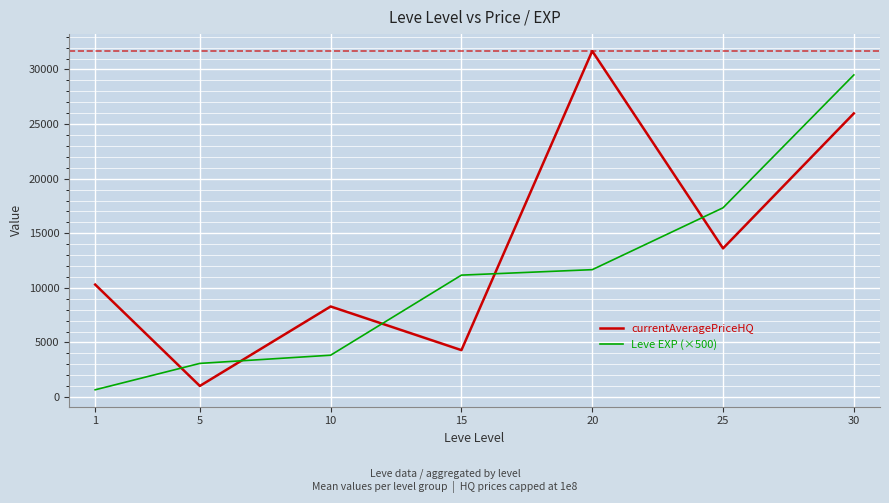

What is the maximum value for currentAveragePriceHQ?

31686.7